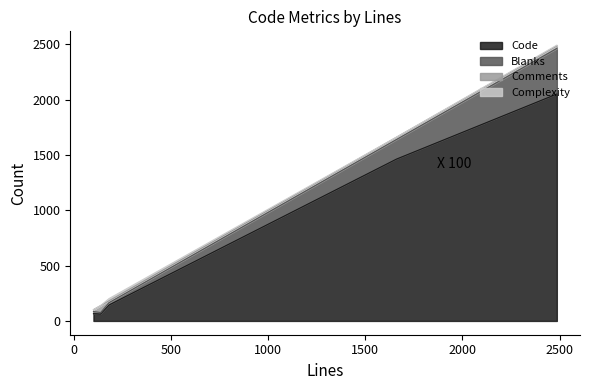

What is the minimum value for Code?

62